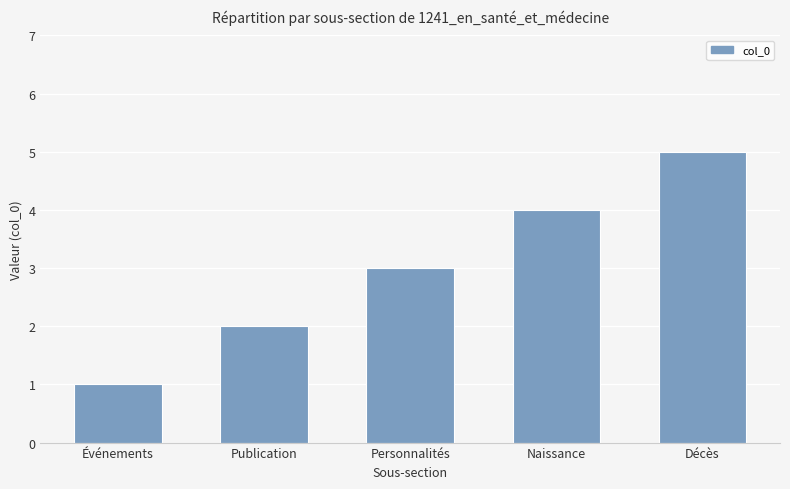

What position from the right is Décès?

1